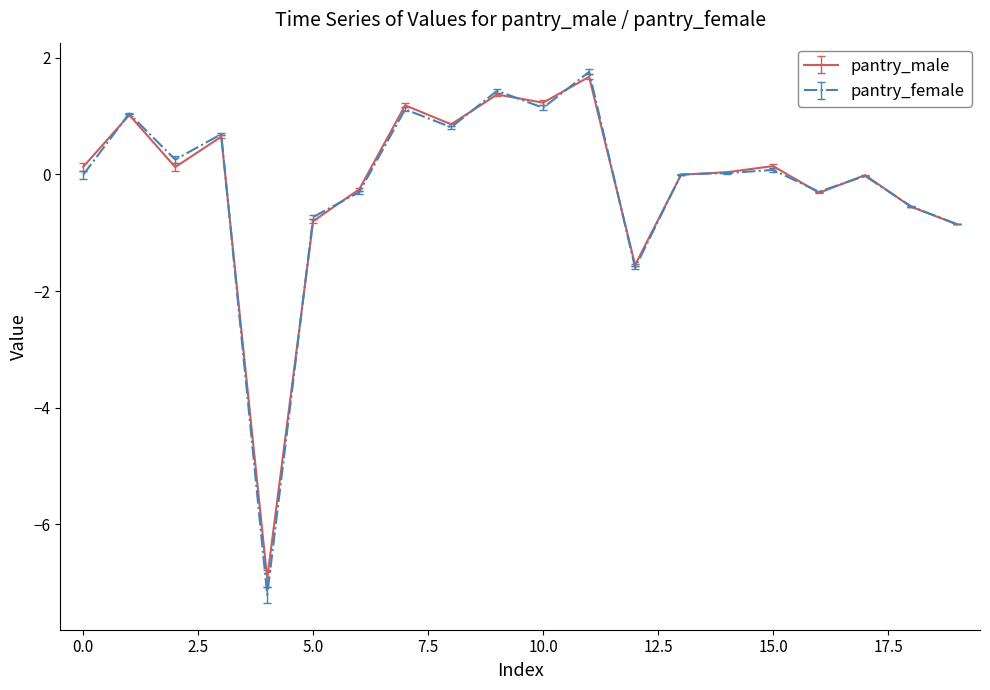

Which series has the widest spread of values?

pantry_female